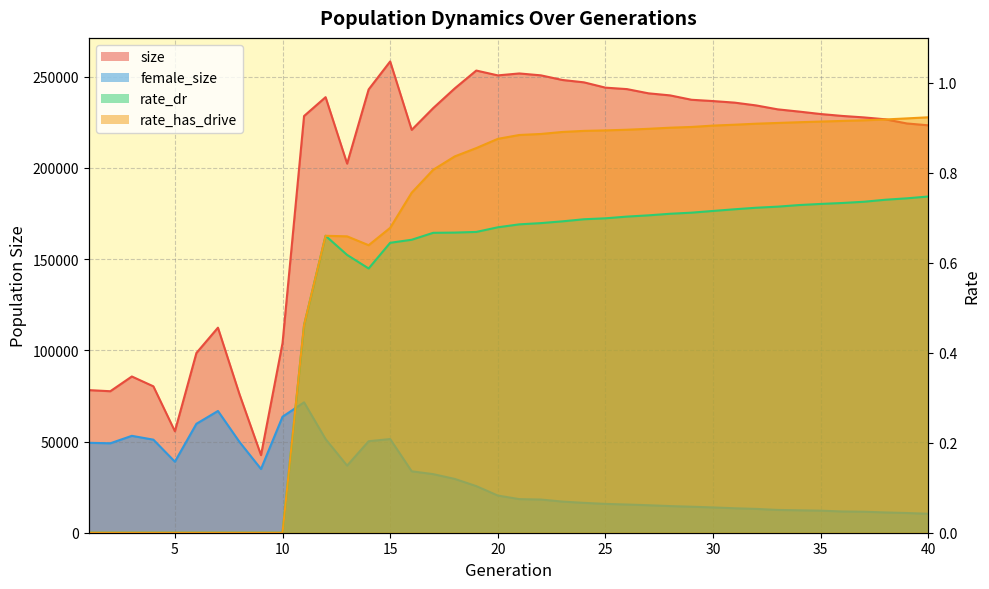

True or false: female_size has a value of 6983.8 at 36.

False